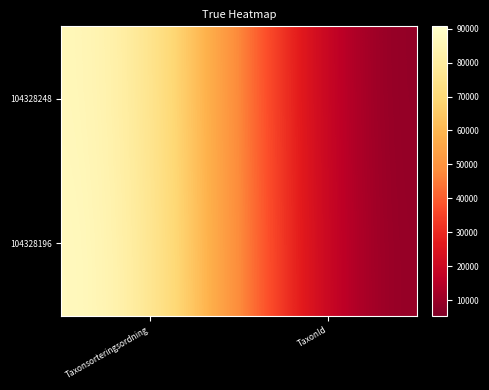

Rank the series at TaxonId from highest to lowest value.

104328196, 104328248